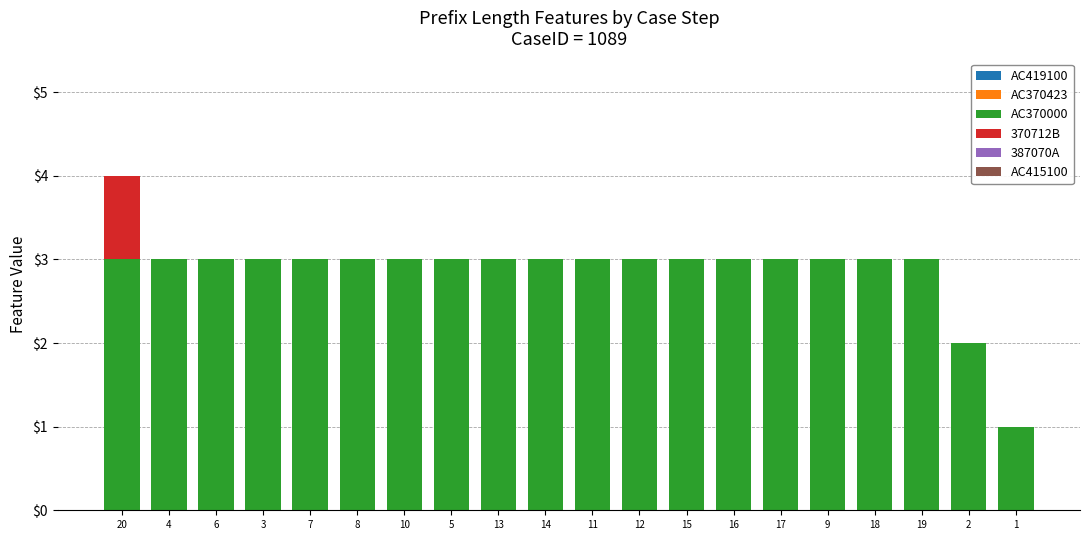

Read the AC370000 value at 15.

3